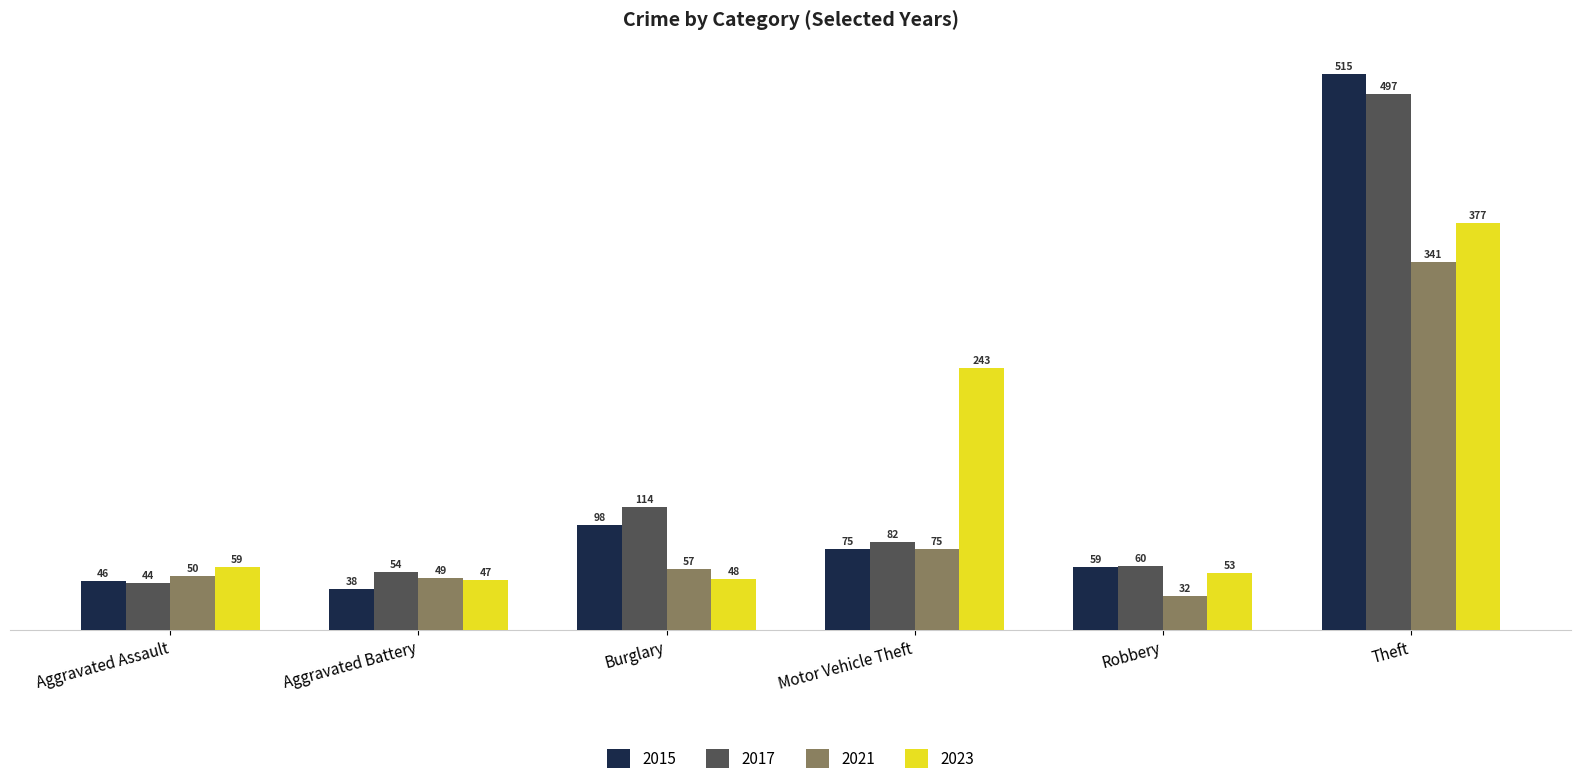

How many categories are shown in the chart?

6